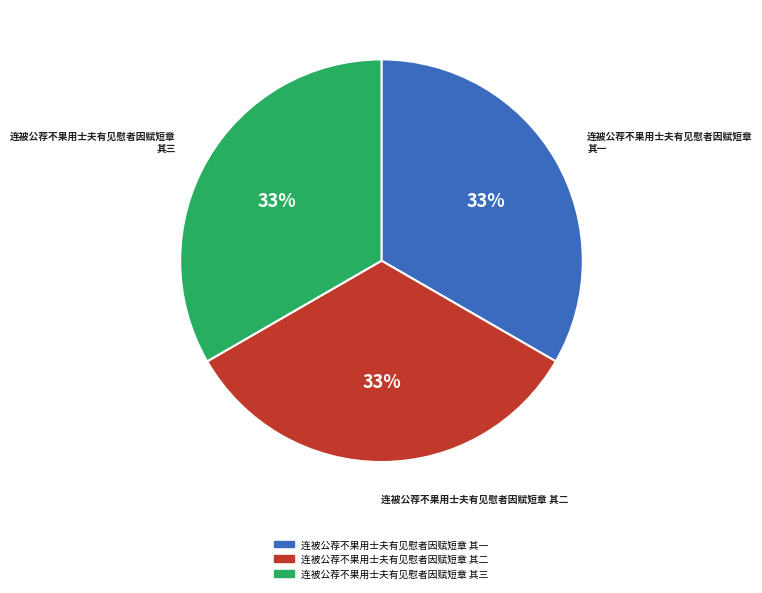

How many slices are in this pie chart?

3